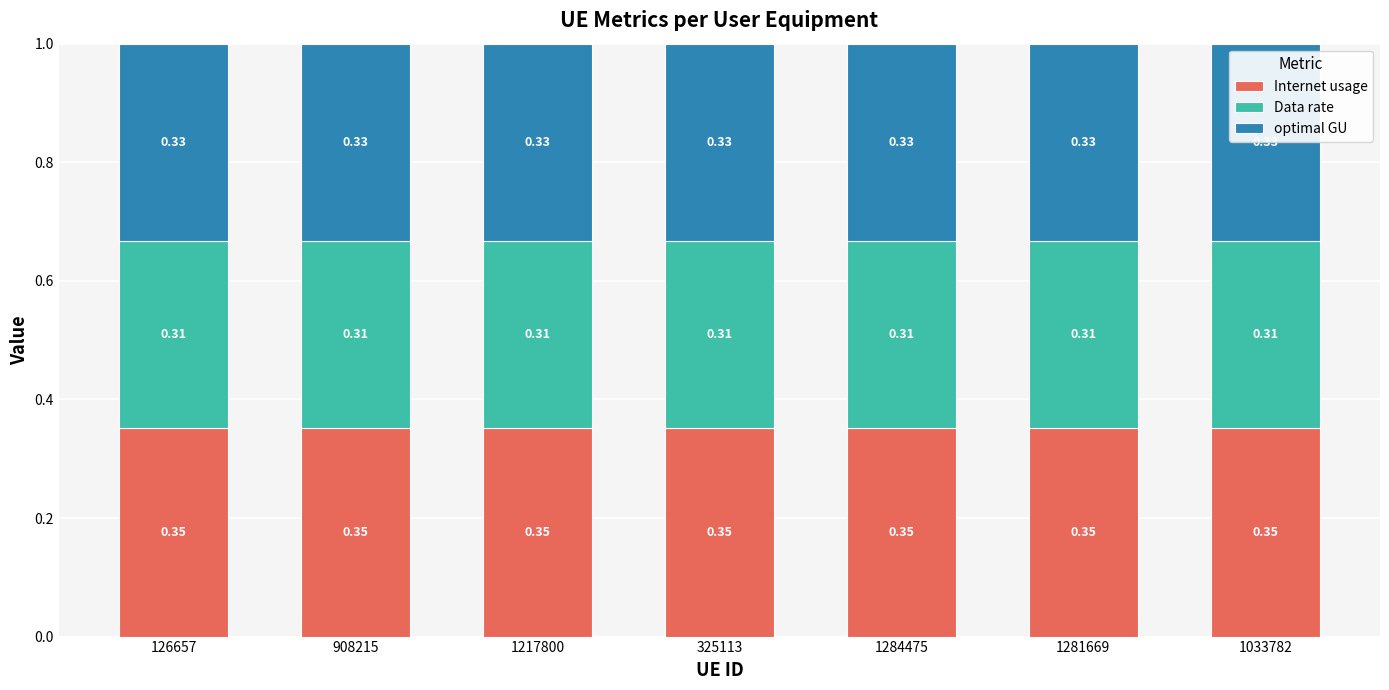

What is the total value across all series at 1217800?

1.0